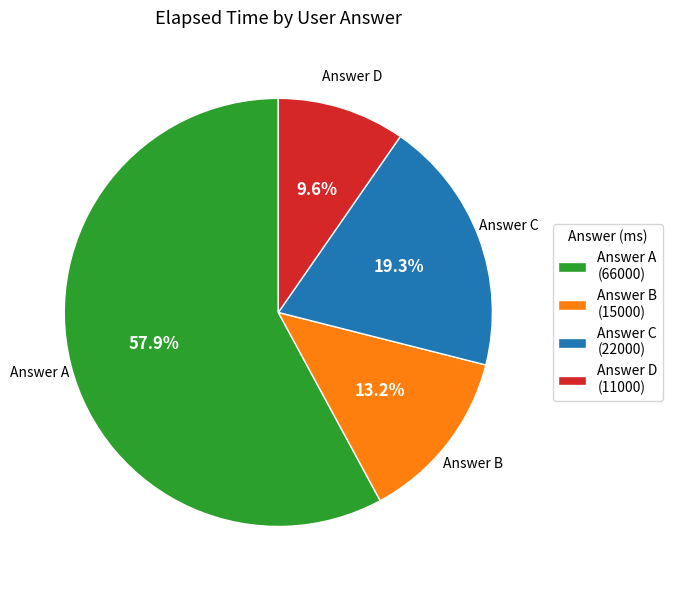

Is there a majority slice in this chart?

Yes